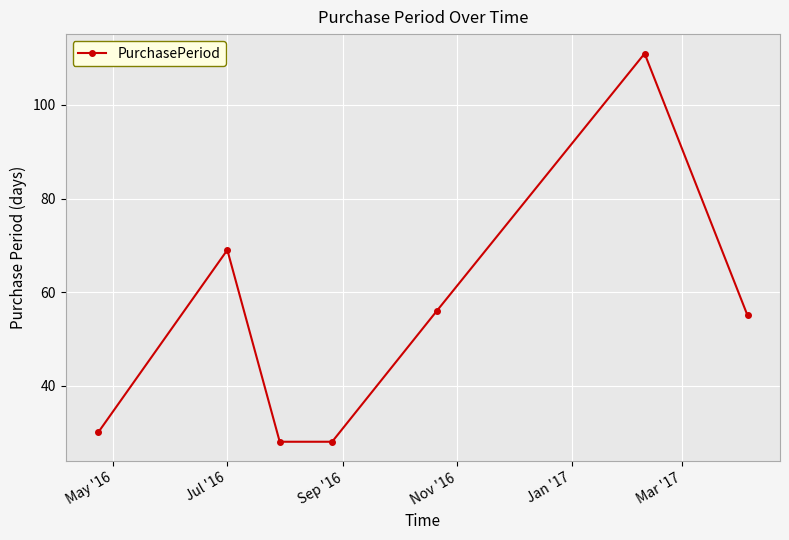

Reading left to right, what are all the values shown in this chart?

30	69	28	28	56	111	55